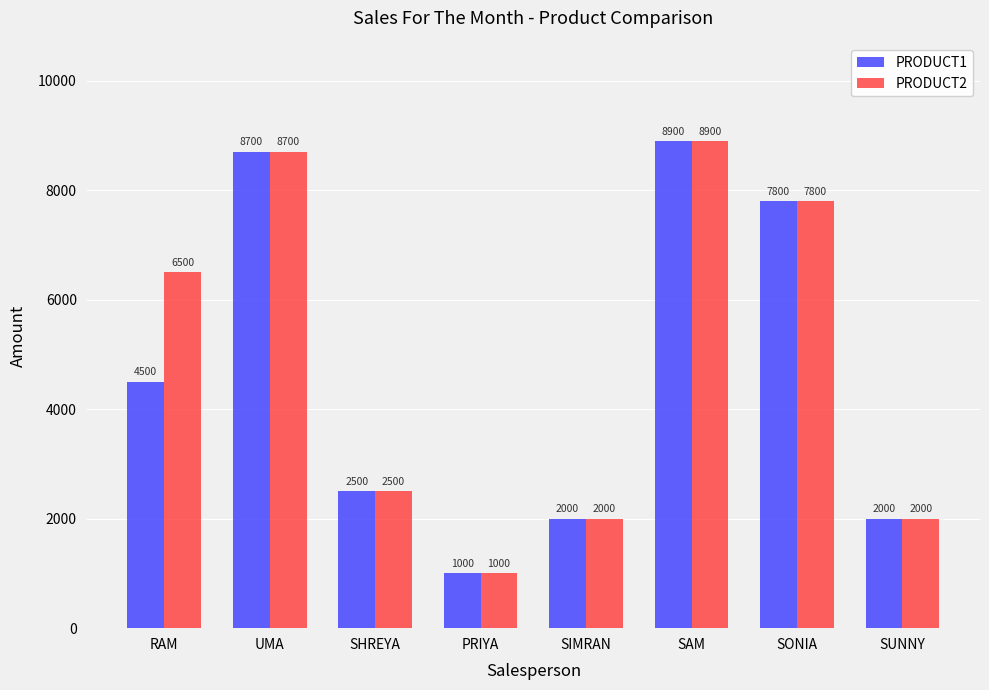

Reading left to right, extract all data points from this chart.

PRODUCT1: 4500	8700	2500	1000	2000	8900	7800	2000
PRODUCT2: 6500	8700	2500	1000	2000	8900	7800	2000